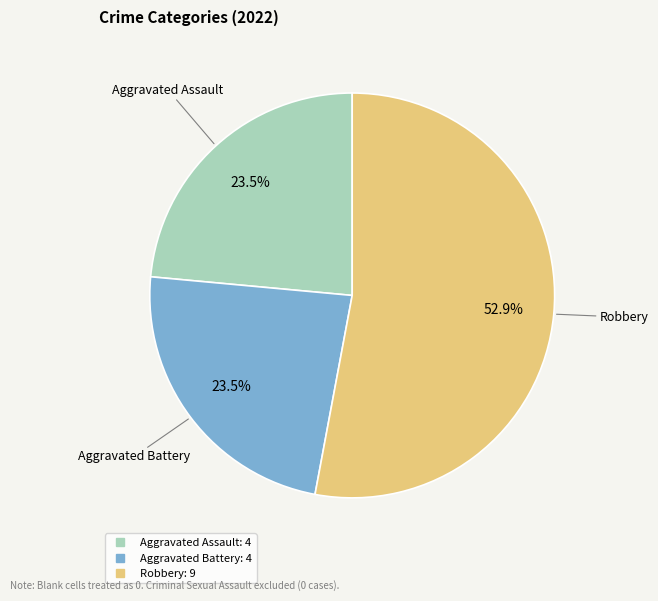

Is there any slice that represents more than half of the pie?

Yes